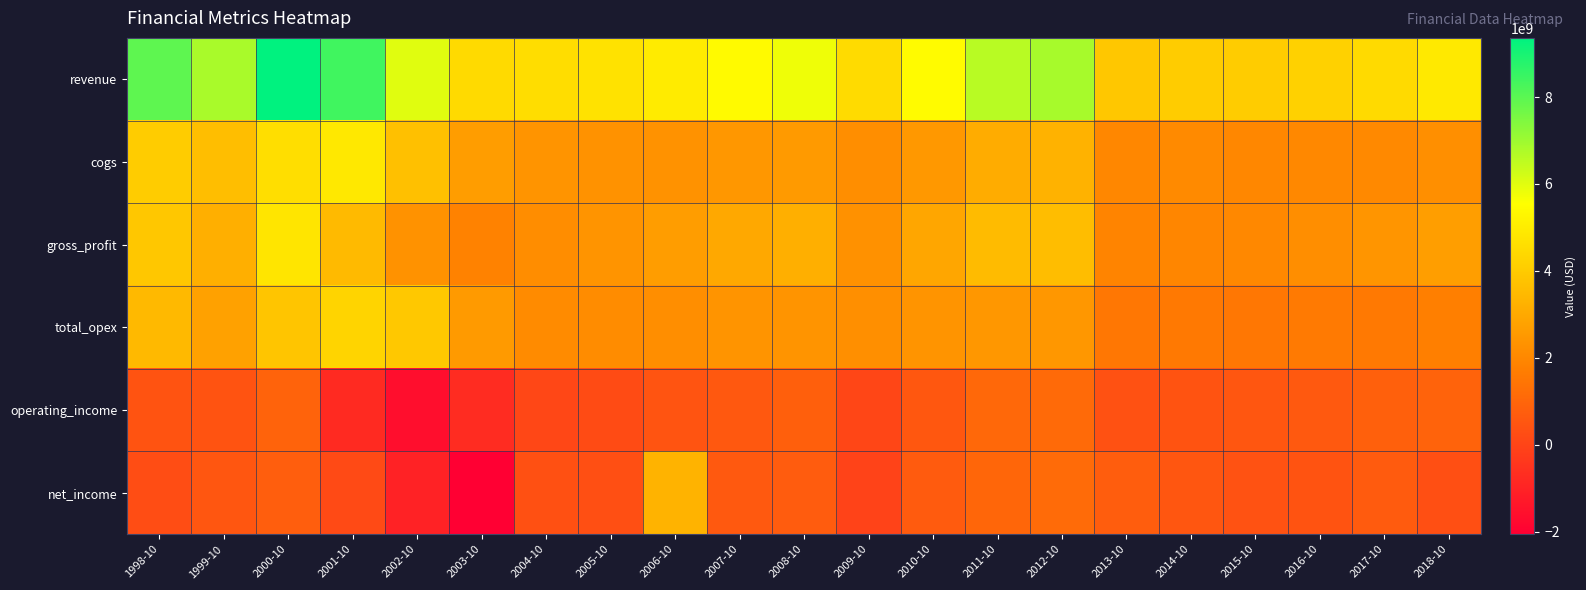

Rank the series at 2008-10 from lowest to highest value.

net_income, operating_income, total_opex, cogs, gross_profit, revenue